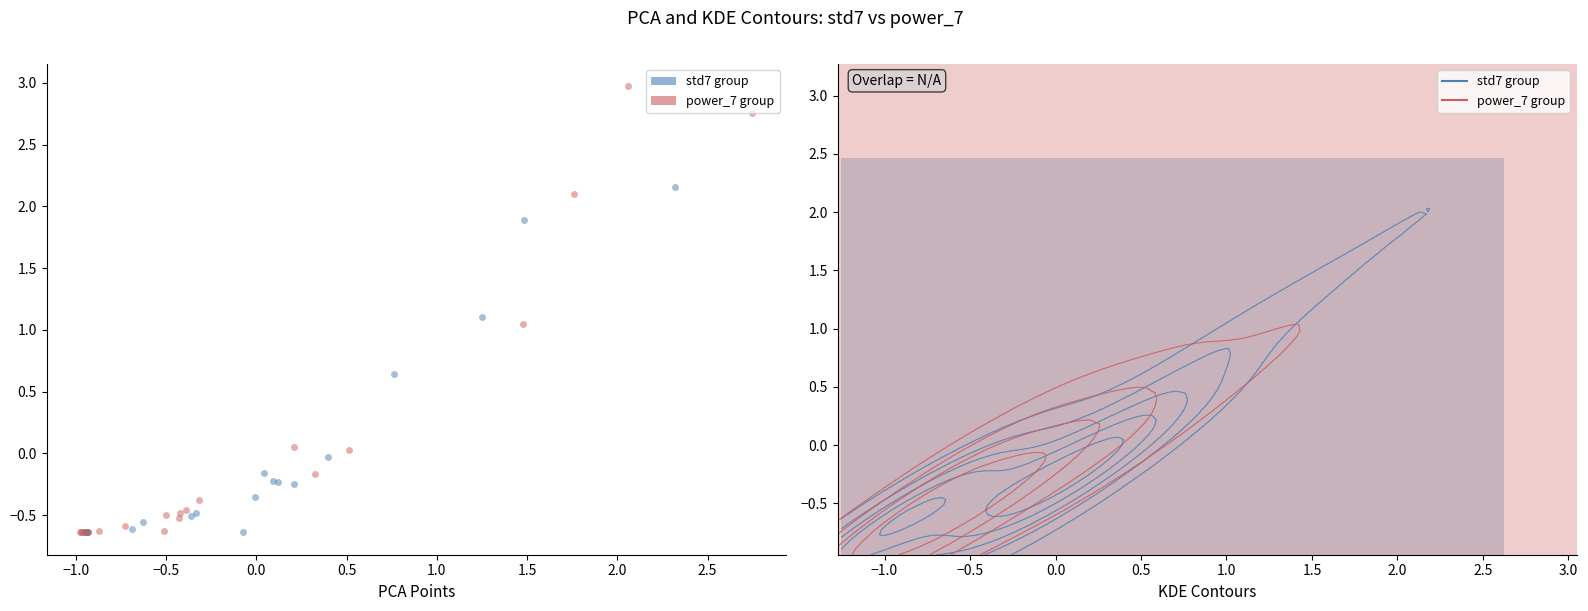

Which series reaches the maximum Y coordinate?

power_7 group